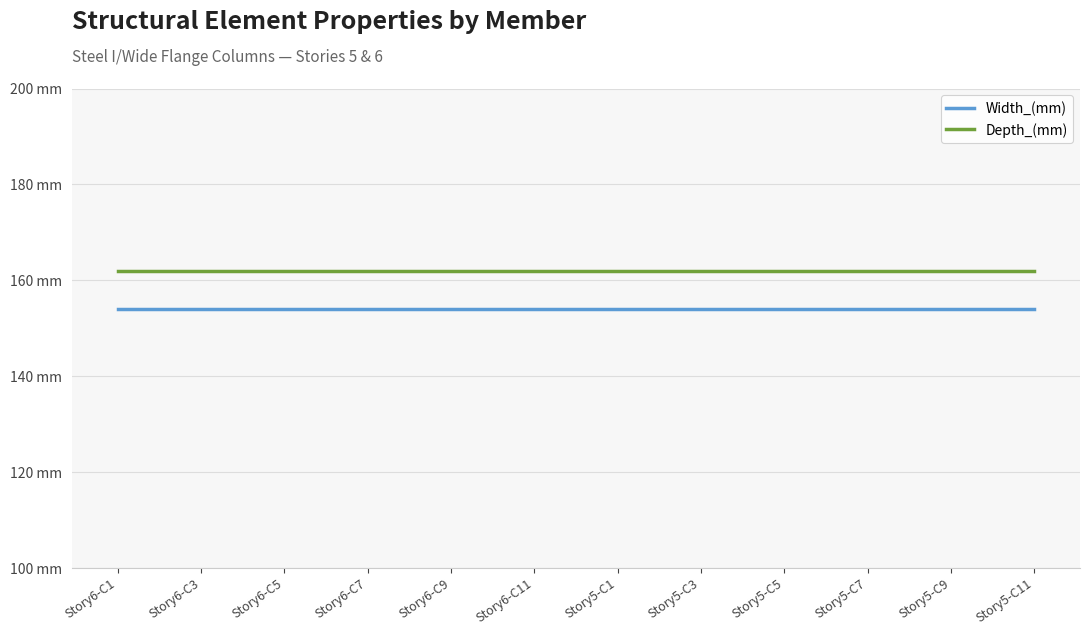

Is this an area chart (filled region under the line)?

No